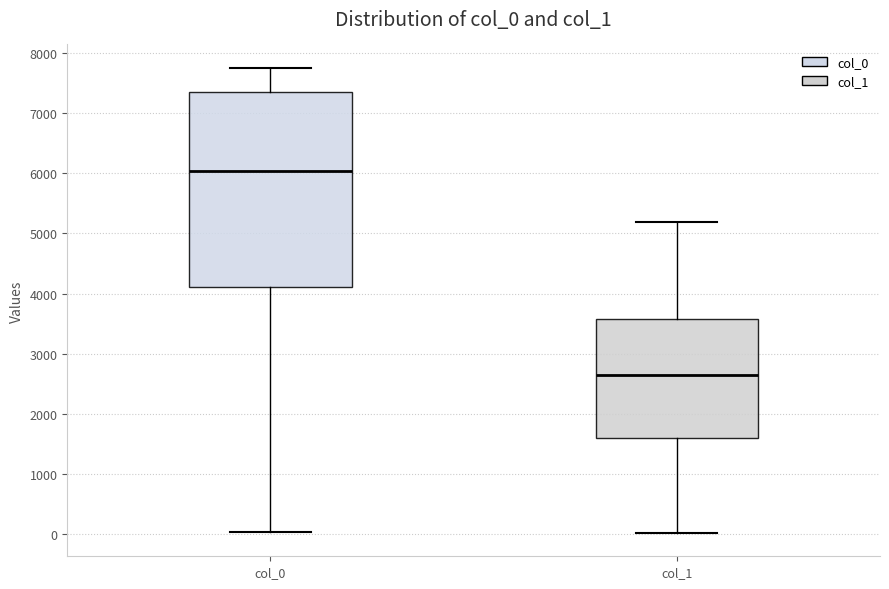

Which box's median line is the lowest?

col_1